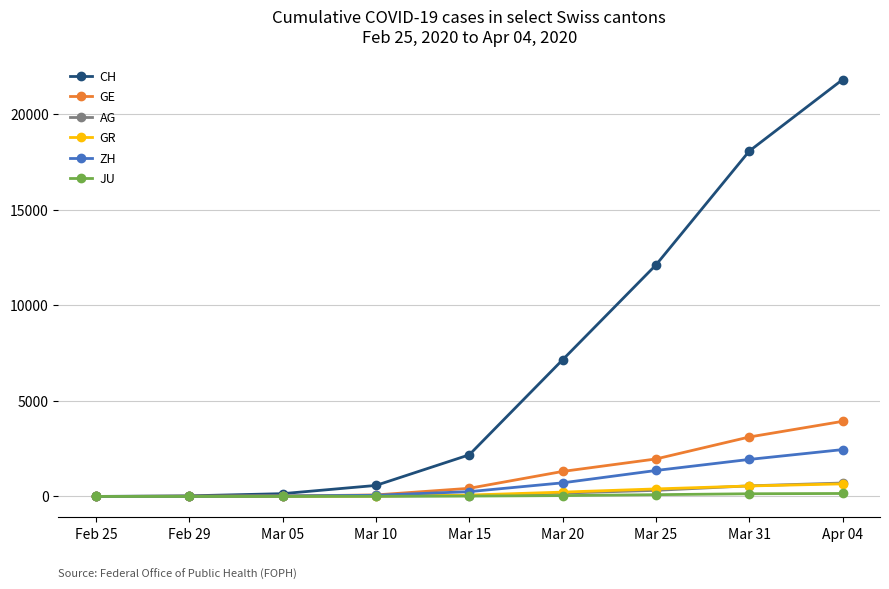

How many values in the JU series are below 19?

4